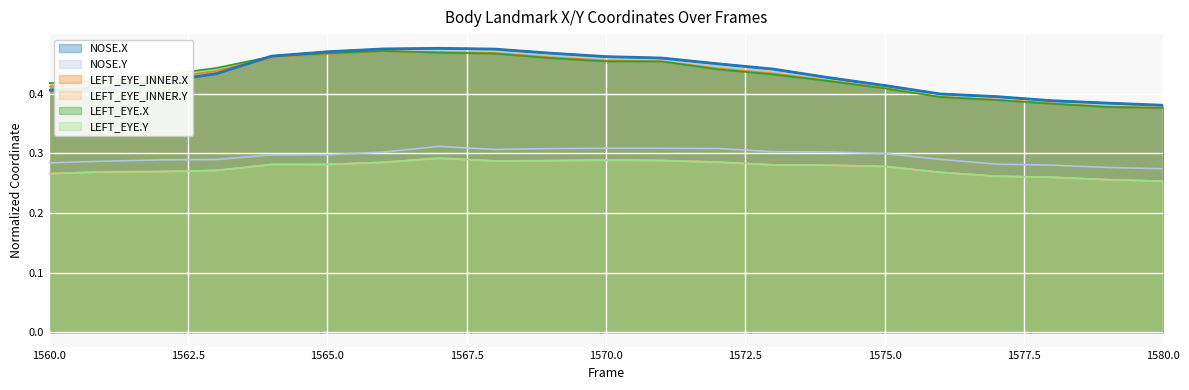

Which has a higher value, 1564 or 1577?

1564